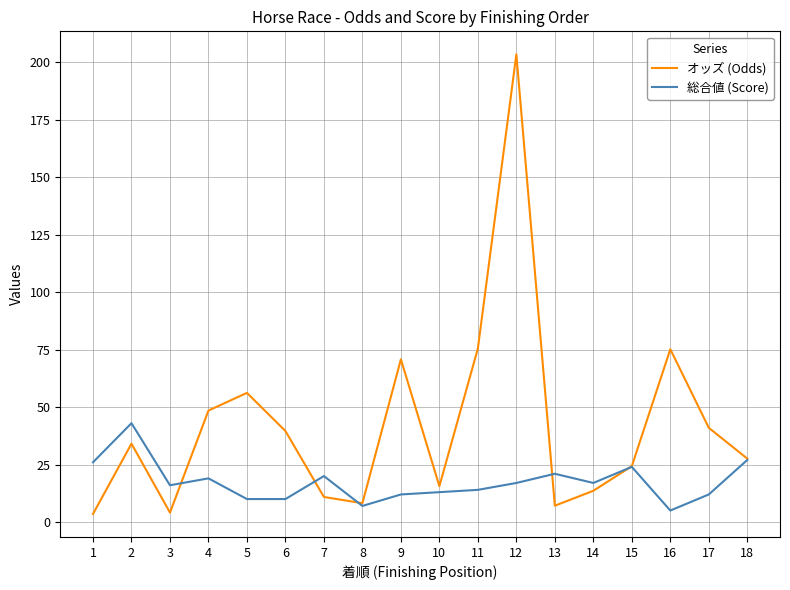

What is the difference between the second highest and second lowest values in the 総合値 (Score) series?

20.0